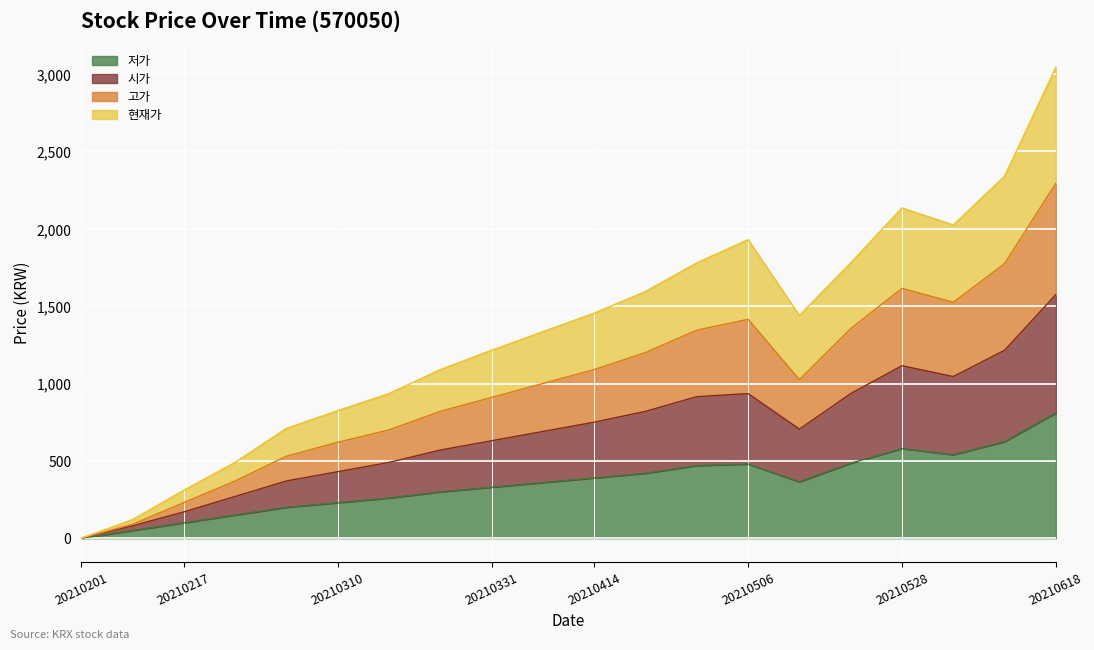

What is the highest value of the 저가 series?

810